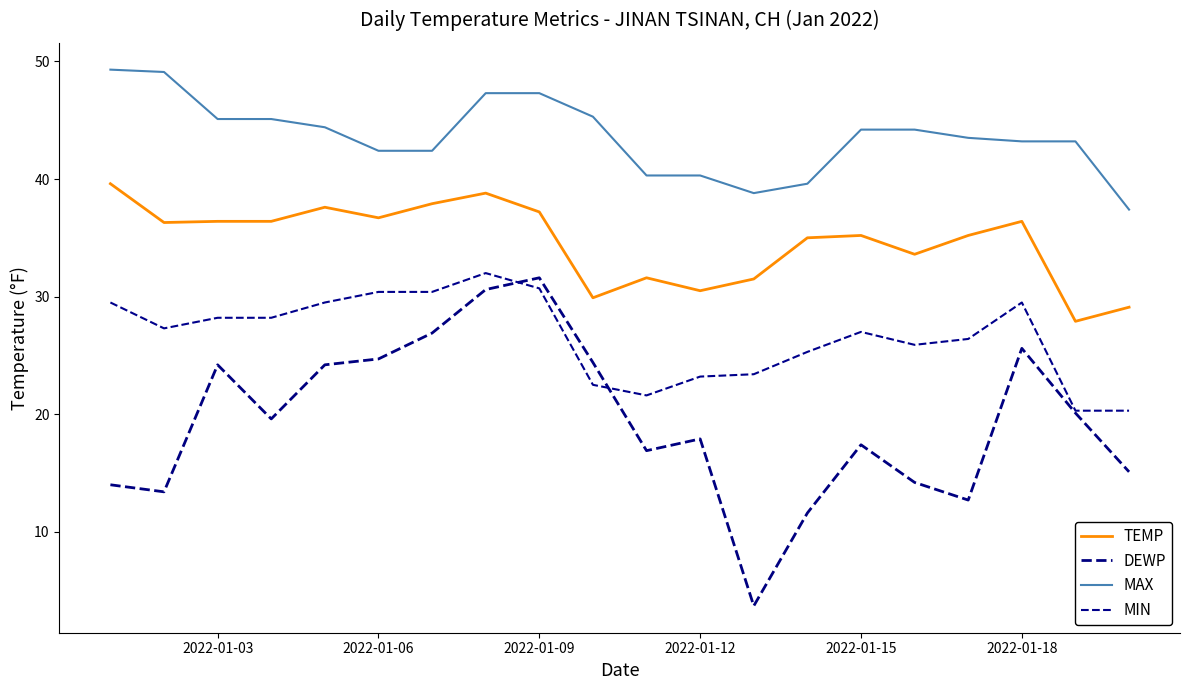

Which series has the largest range (max minus min)?

DEWP